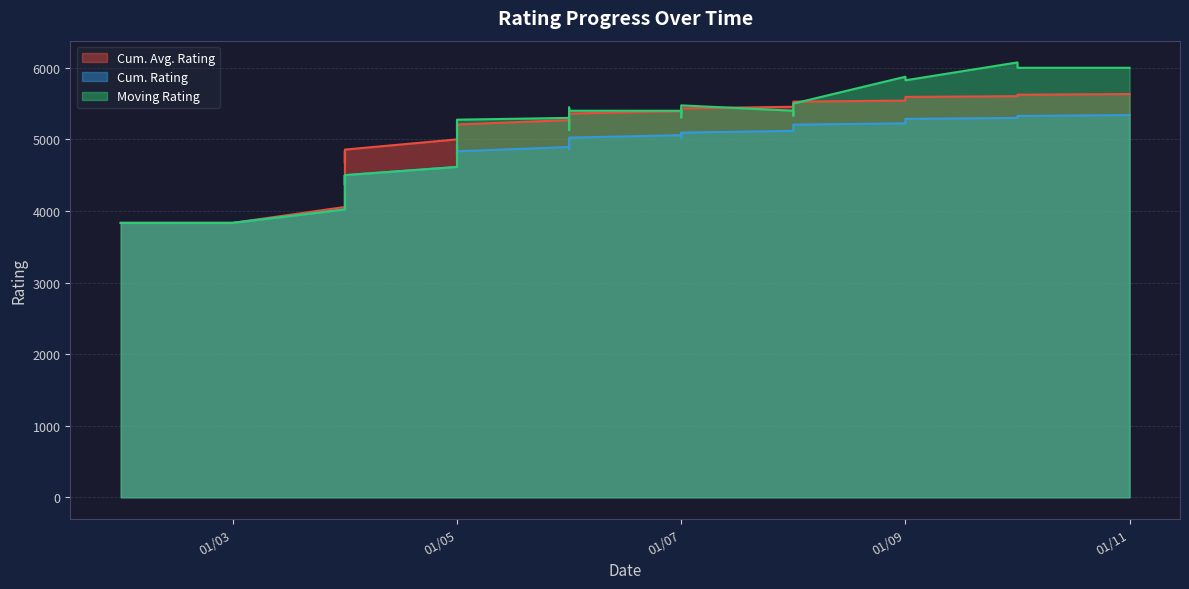

True or false: Moving Rating and Cum. Avg. Rating cross at least once.

True